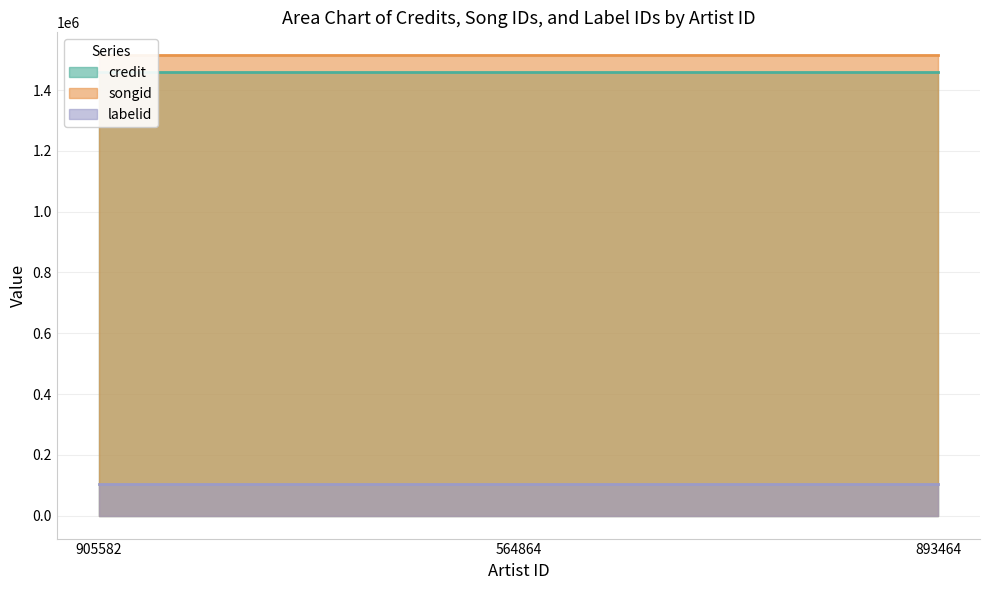

True or false: songid has a value of 1514559 at 905582.

True